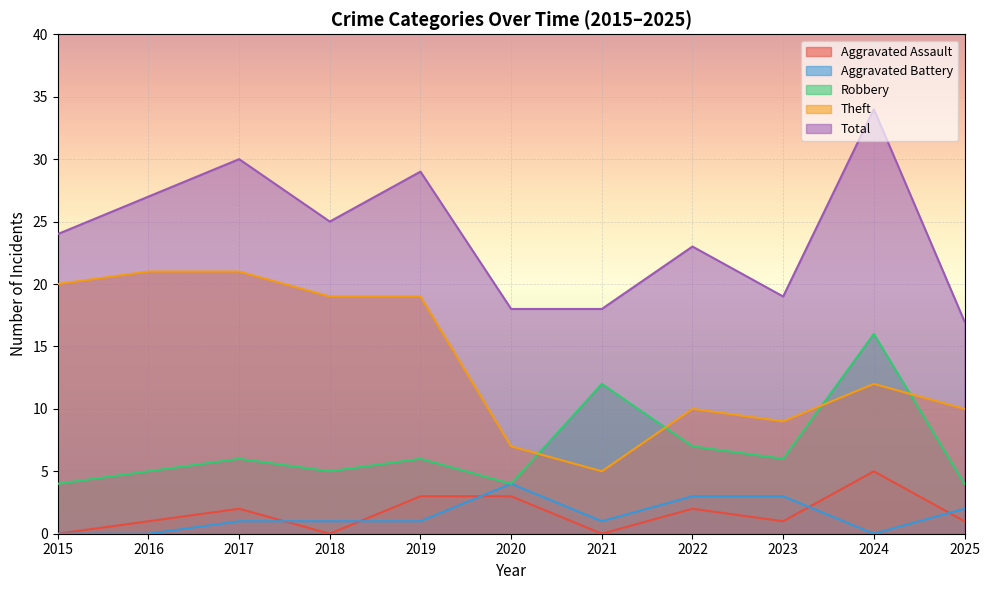

How many lines are shown in the chart?

5